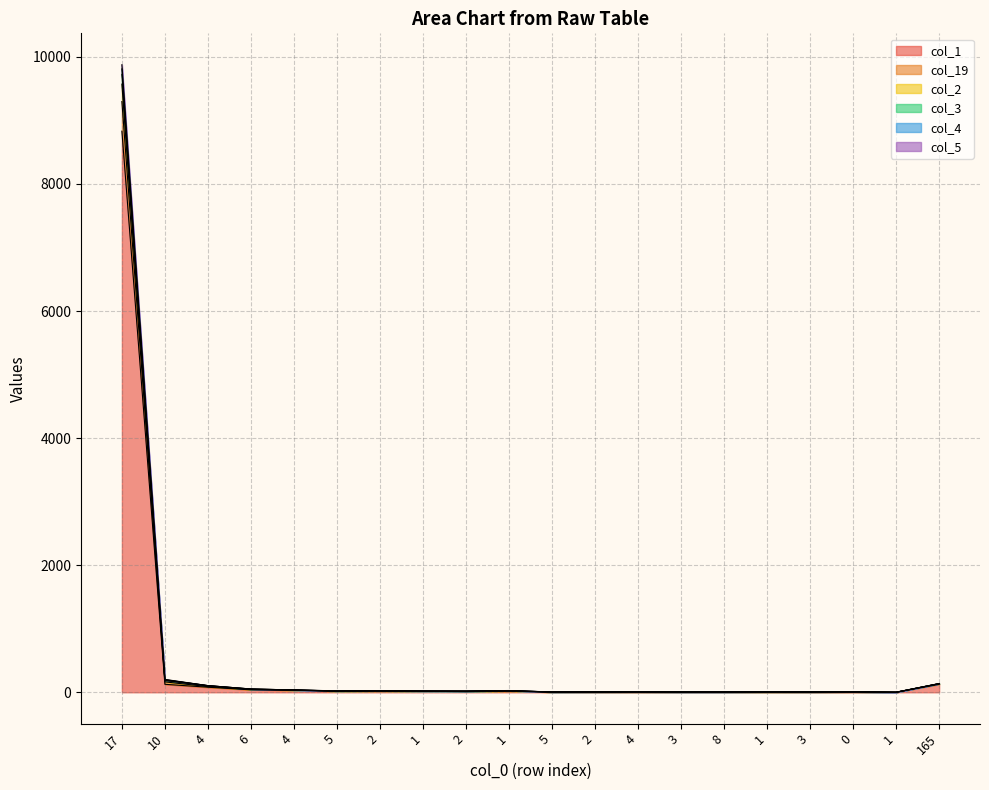

The col_4 series shows 3 at 2. True or false?

False